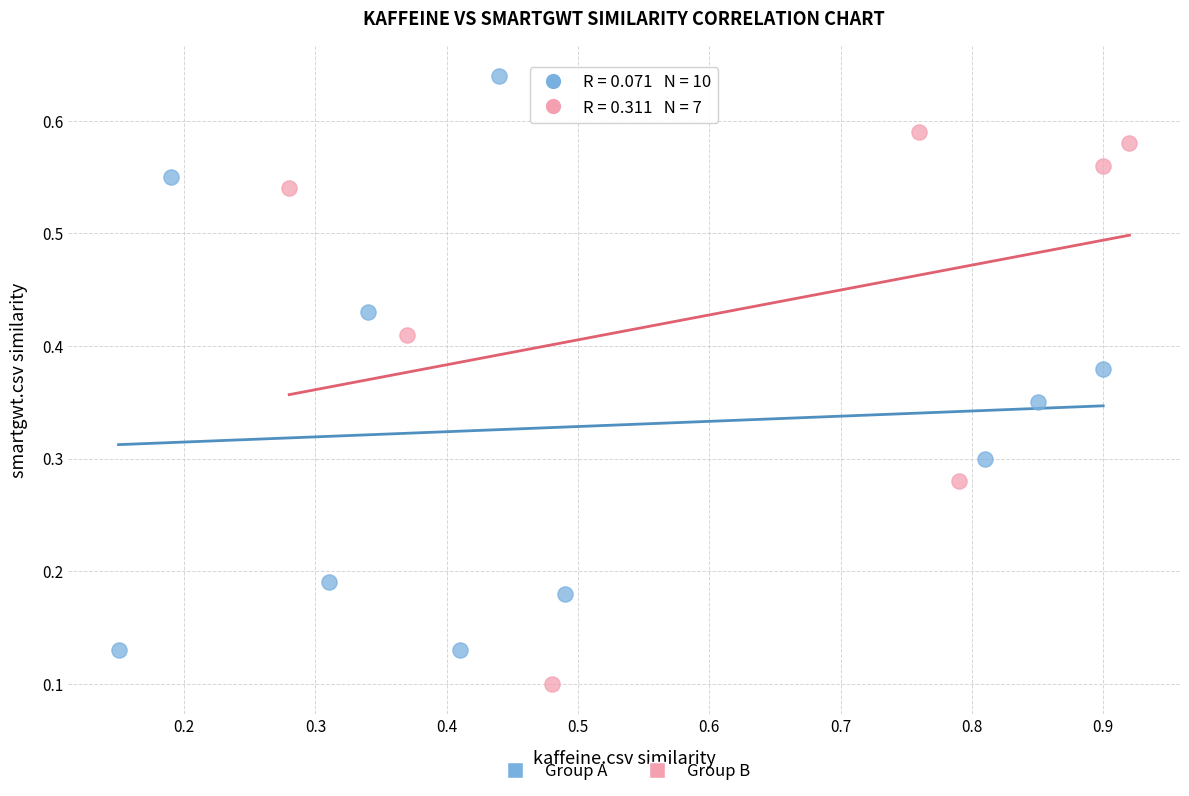

Which series contains the highest Y value?

Group A